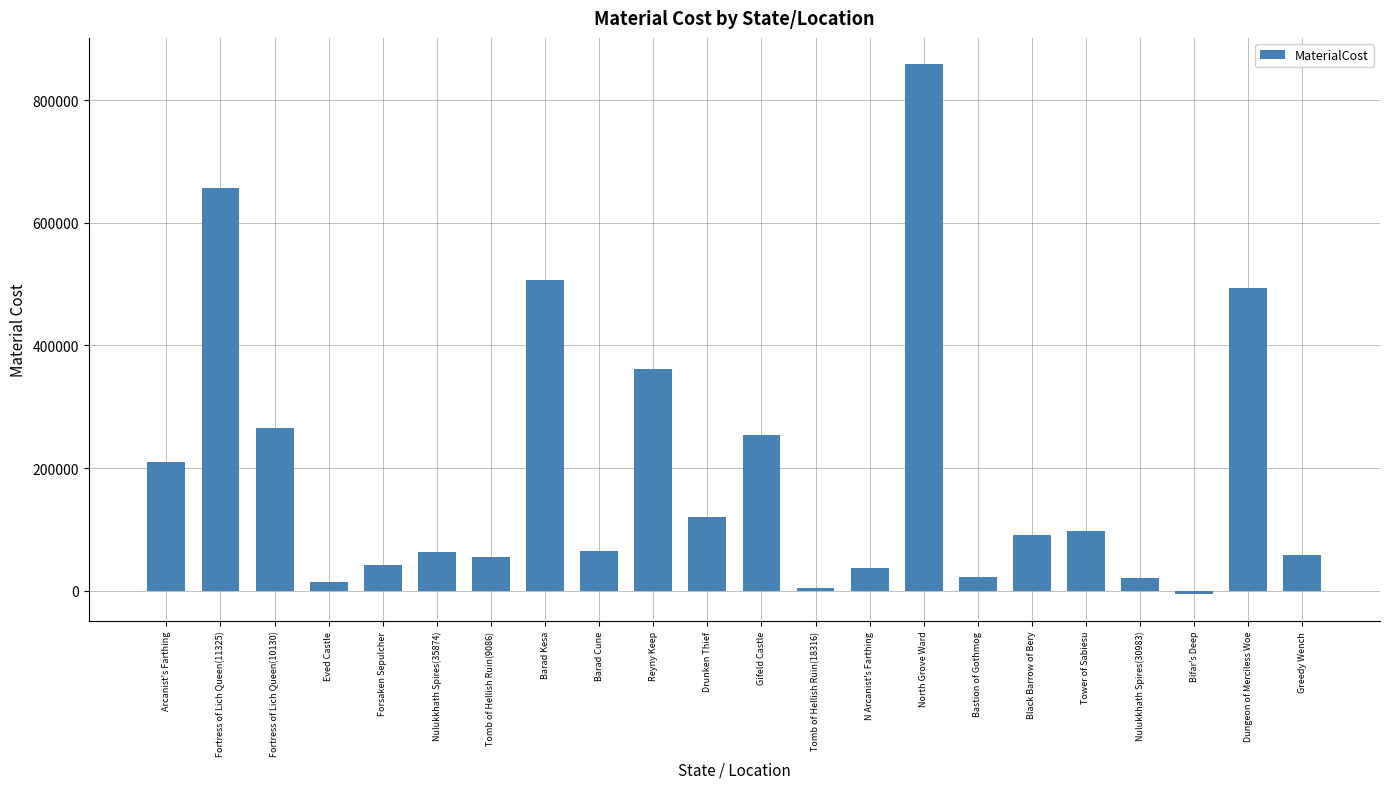

Are the bars grouped side by side (vs. stacked)?

No